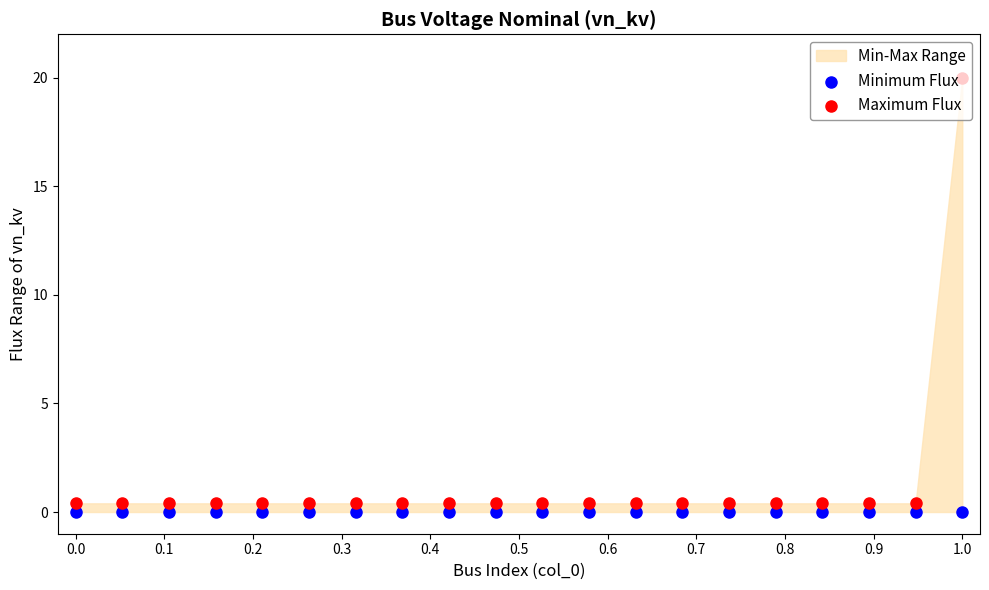

What are all the series names shown in the legend?

Minimum Flux, Maximum Flux